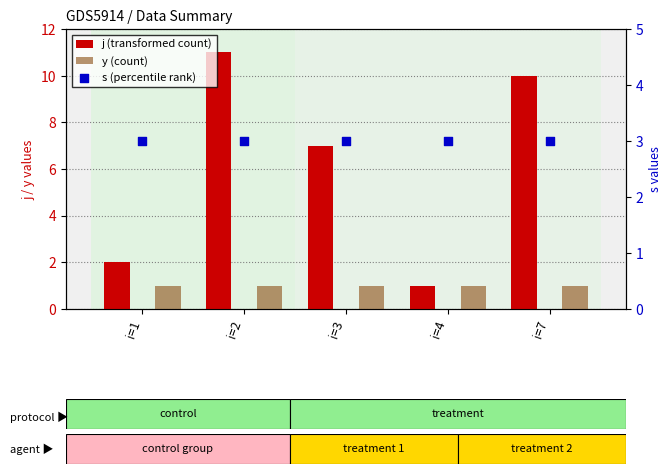

Which series has the widest spread of Y values?

j (transformed count)